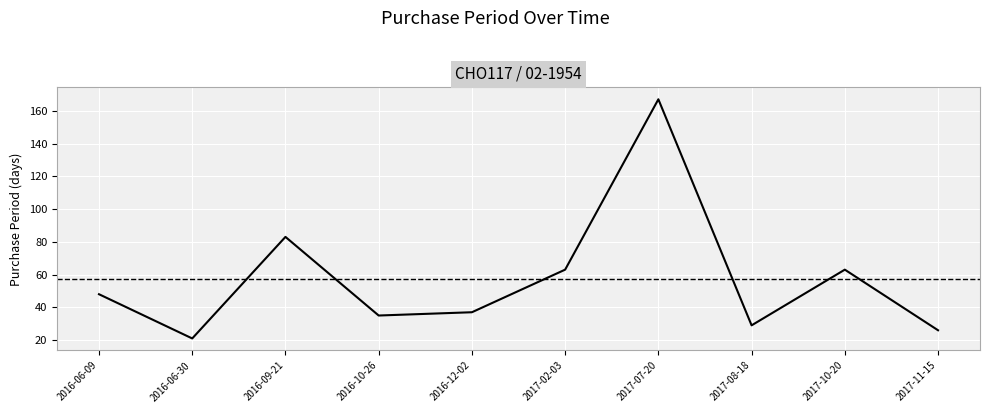

What is the difference between the maximum and minimum values?

146